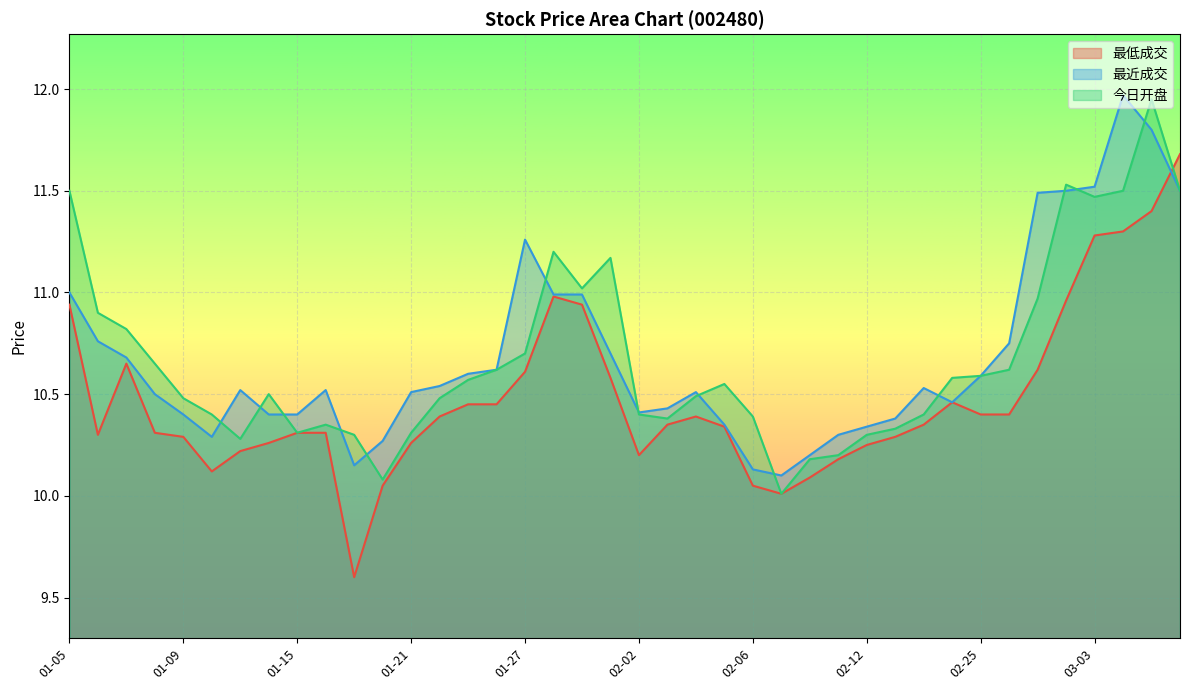

Between 01-05 and 02-11, which series saw the biggest shift?

今日开盘